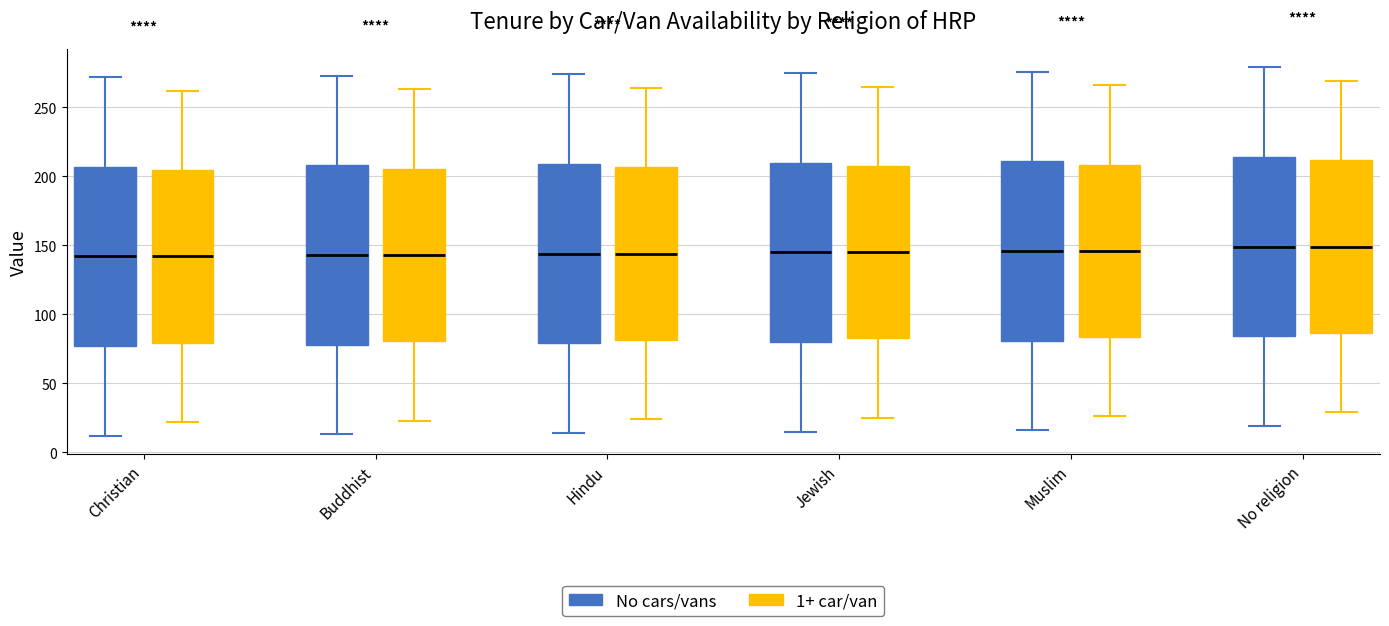

Where is the lower edge of the box for Christian (No cars/vans) on the y-axis? The values are not printed on the chart, so give them approximately, as read against the axis.

75